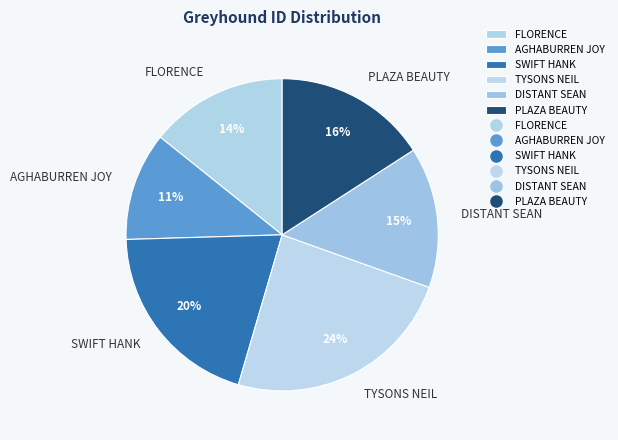

Which slice is the largest?

TYSONS NEIL